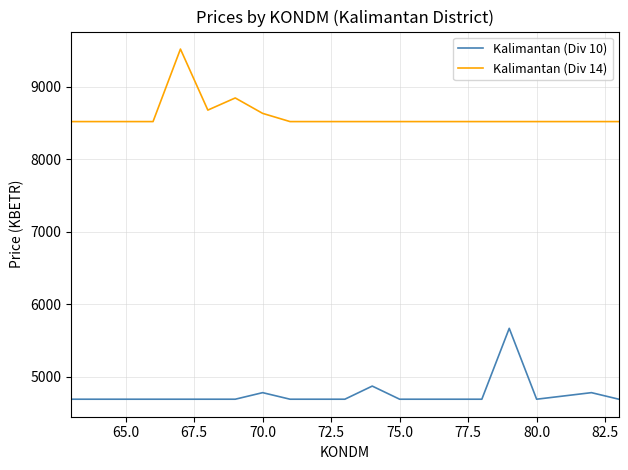

What is the highest value of the Kalimantan (Div 10) series?

5666.4